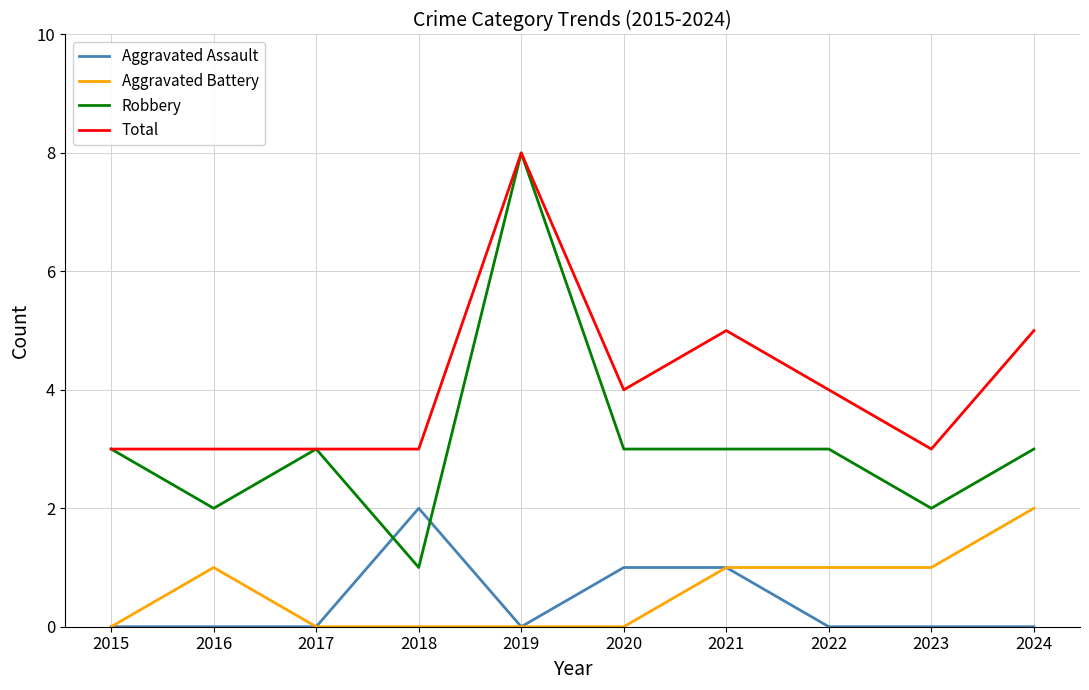

Does the chart have visible grid lines?

Yes